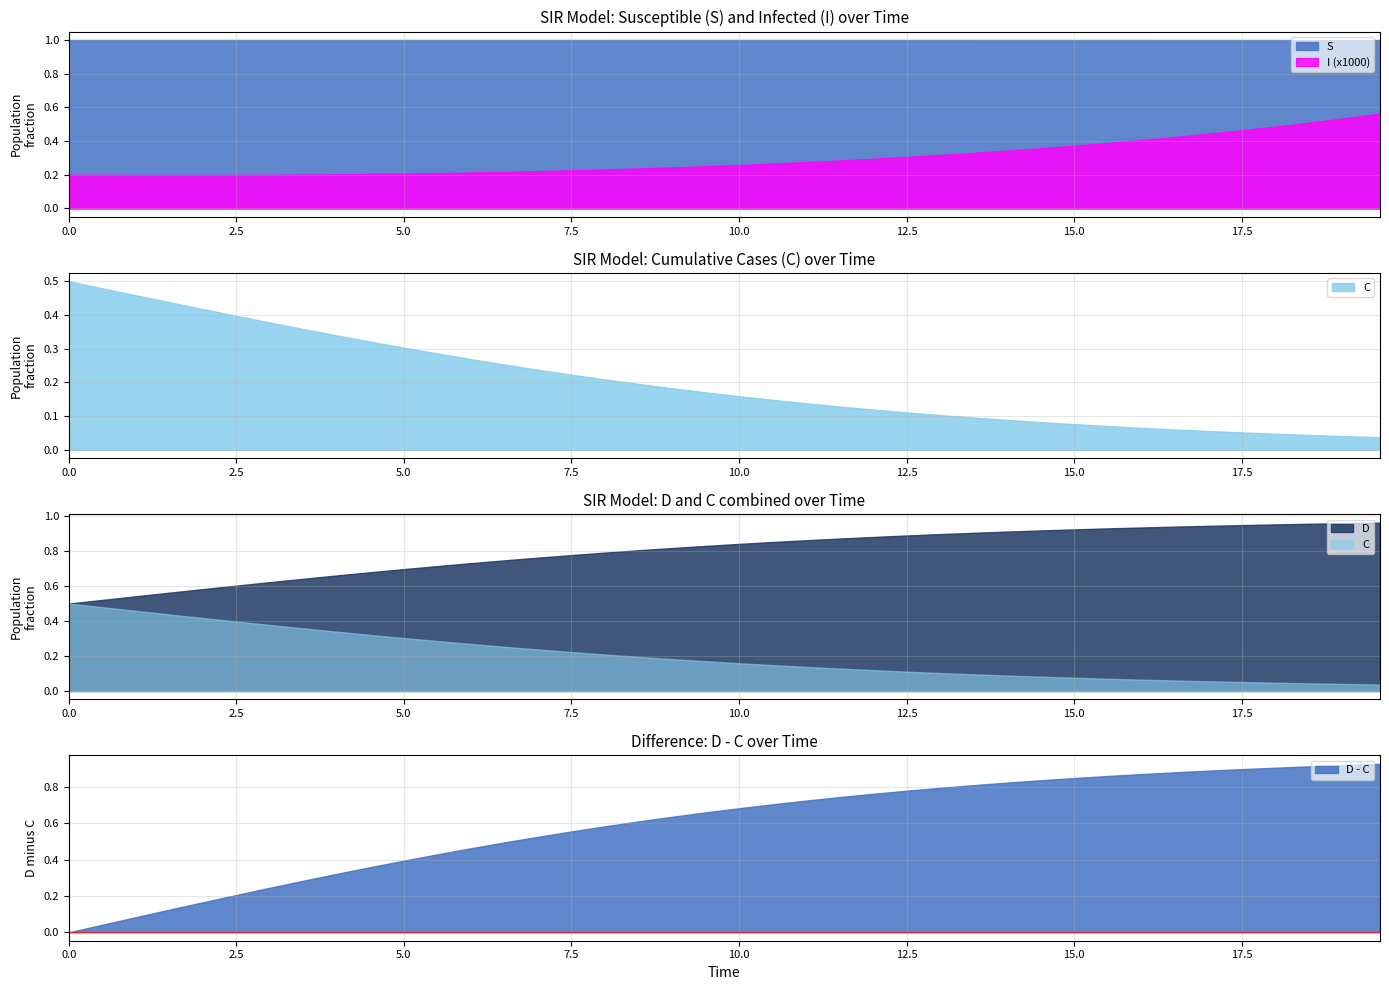

At how many categories does at least one series exceed 0?

40